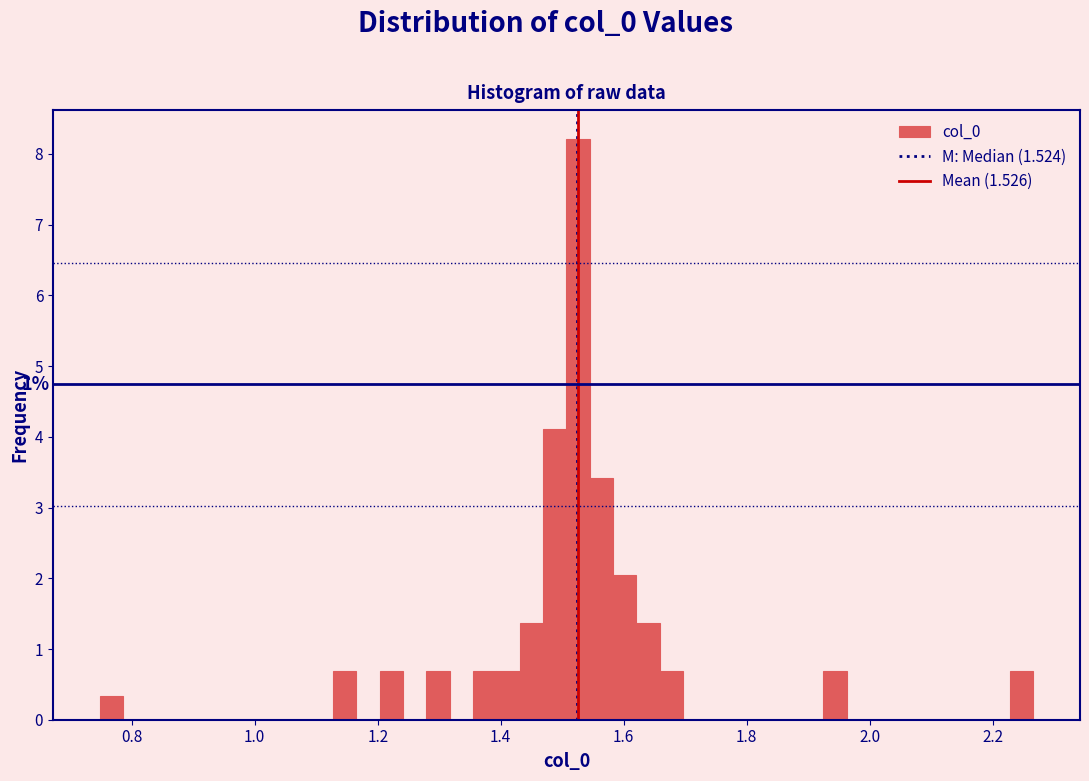

Around what value on the x-axis is the tallest bar? Give the approximate position of its centre, as read against the axis.

1.52